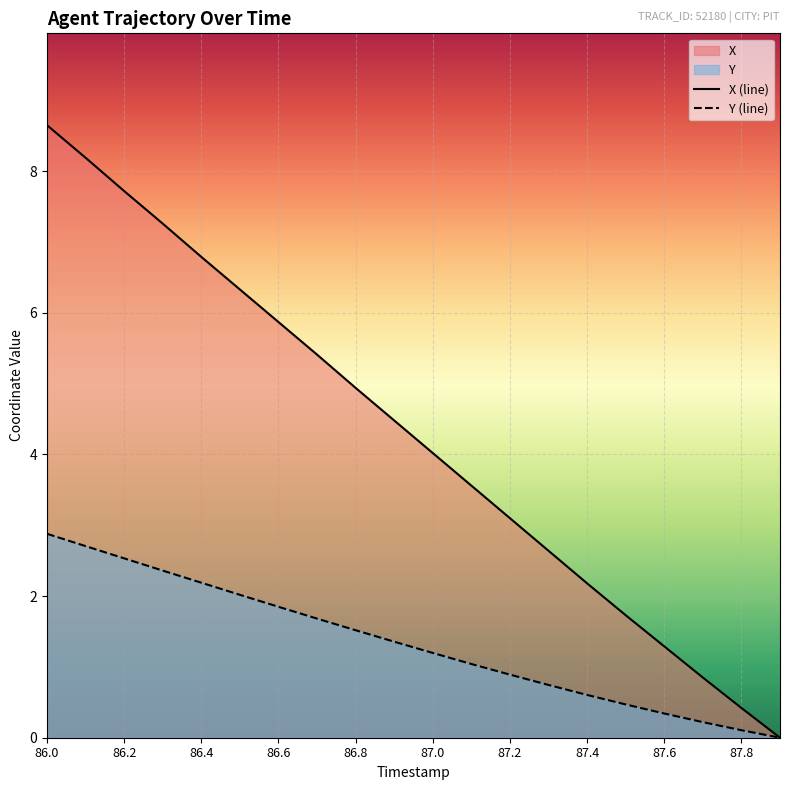

True or false: Y and X cross at least once.

False